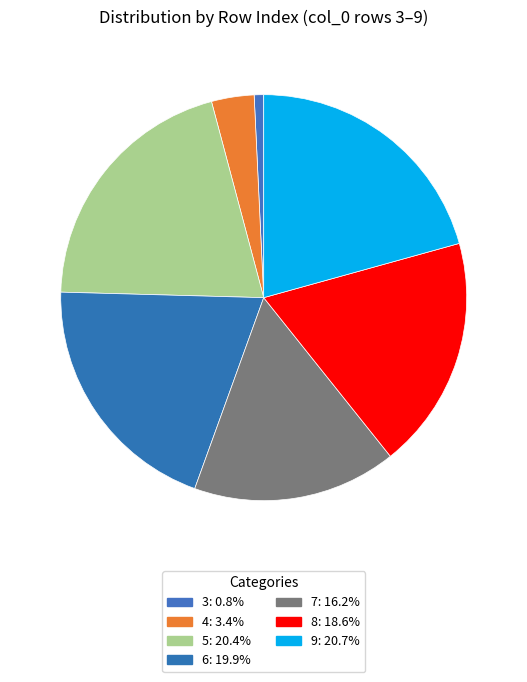

How many slices are in this pie chart?

7